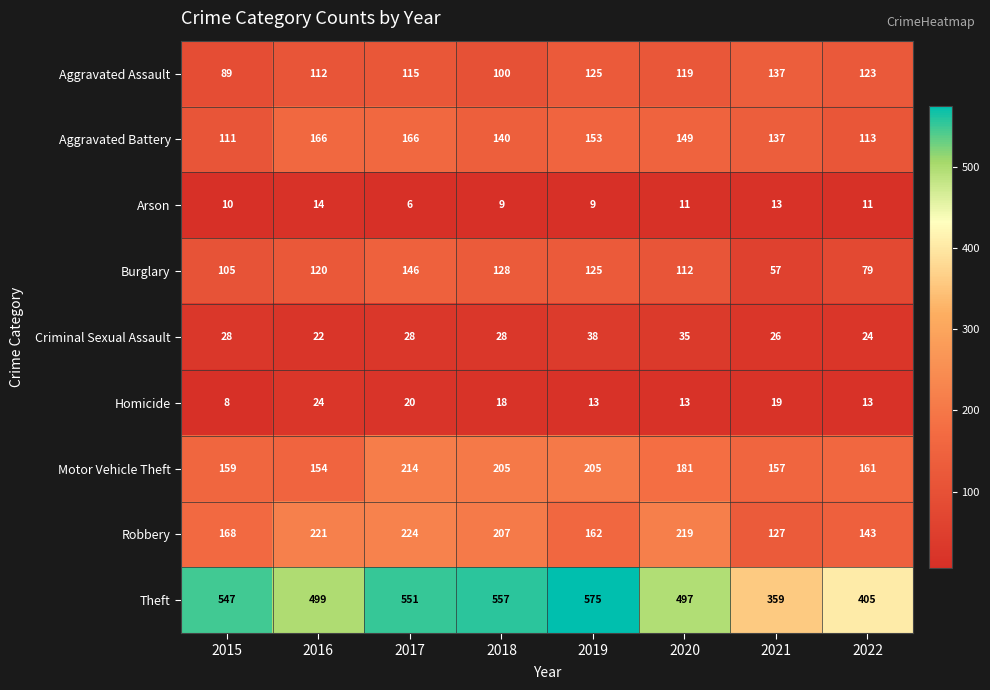

The Aggravated Battery series shows 113 at 2022. True or false?

True